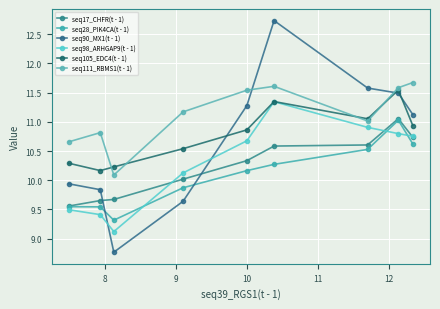

How many values in the seq98_ARHGAP9(t - 1) series are below 10?

3